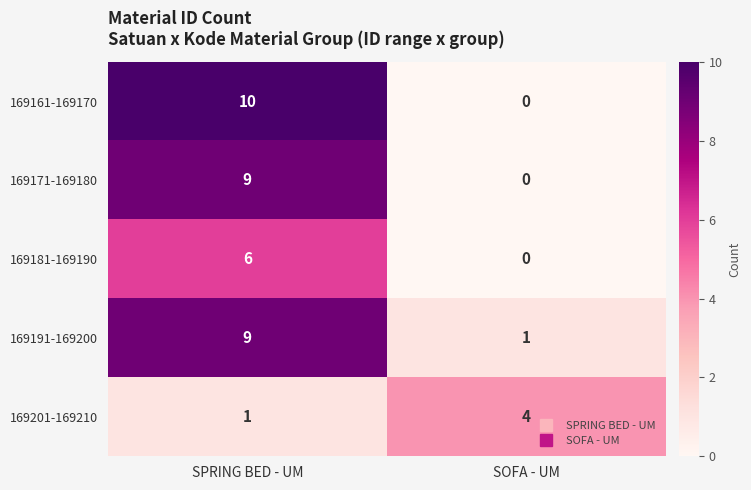

What is the difference between the 169181-169190 values at SPRING BED - UM and SOFA - UM?

6